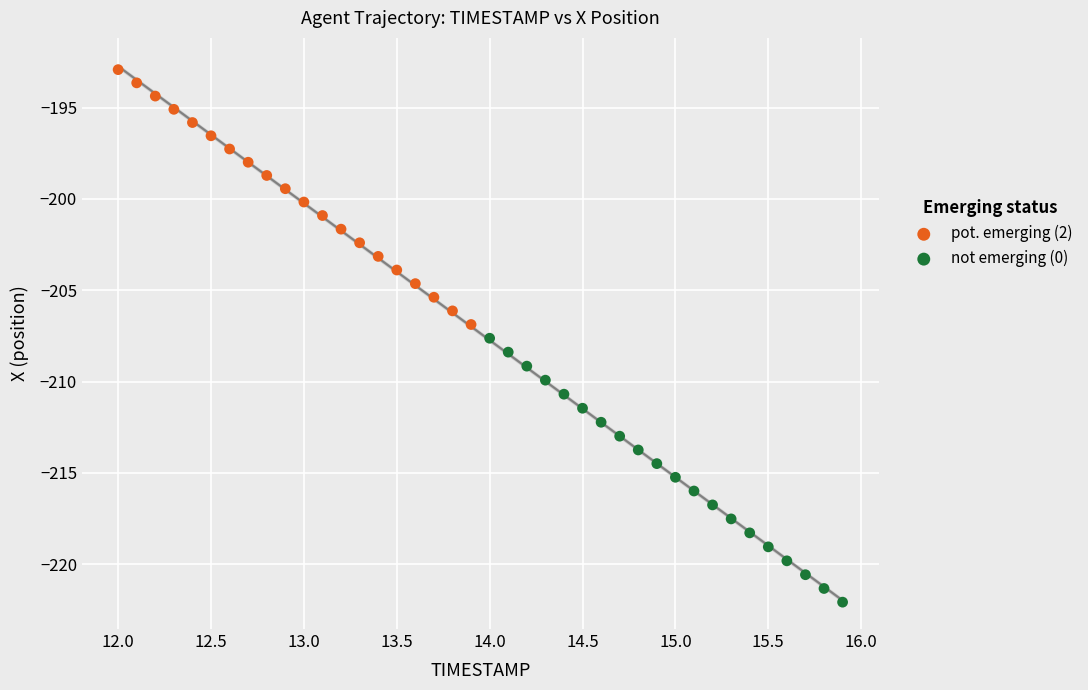

Which series contains the lowest Y value?

not emerging (0)